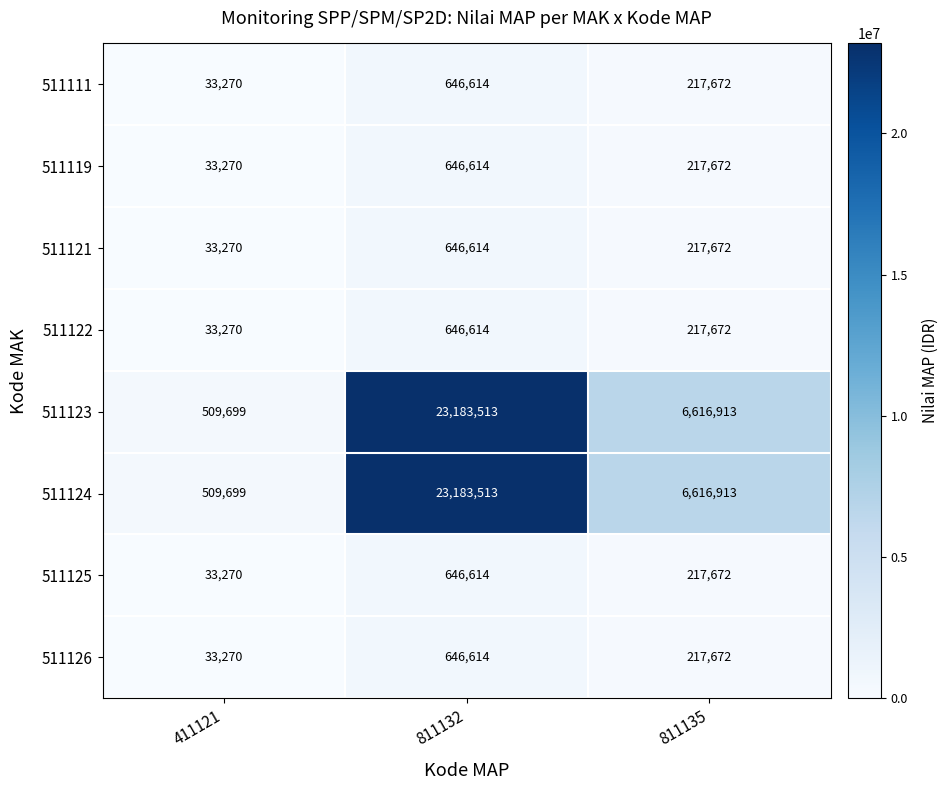

Reading left to right, transcribe all the data shown in this chart.

511111: 33270	646614	217672
511119: 33270	646614	217672
511121: 33270	646614	217672
511122: 33270	646614	217672
511123: 509699	23183513	6616913
511124: 509699	23183513	6616913
511125: 33270	646614	217672
511126: 33270	646614	217672